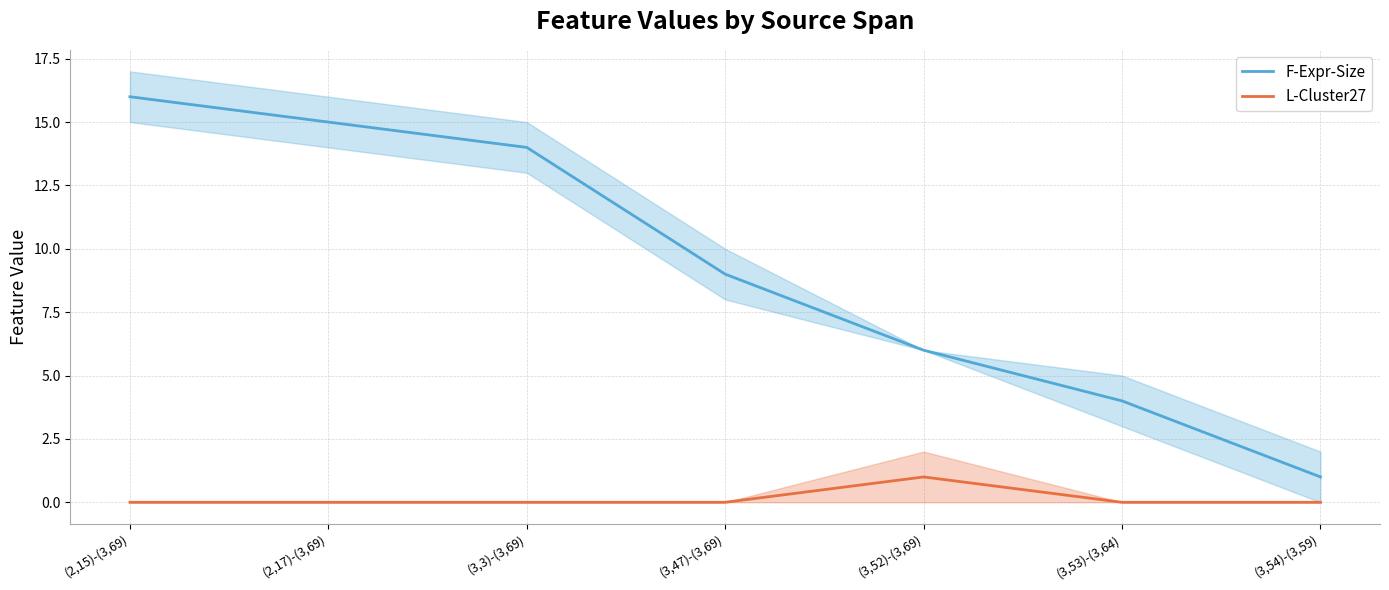

Reading left to right, list all the values displayed in this chart.

F-Expr-Size: 16	15	14	9	6	4	1
L-Cluster27: 0	0	0	0	1	0	0